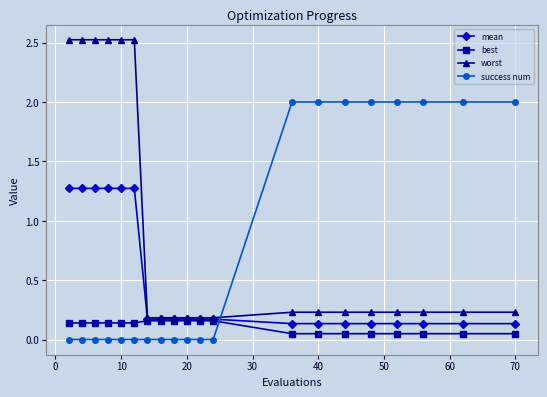

What is the maximum value for success num?

2.0